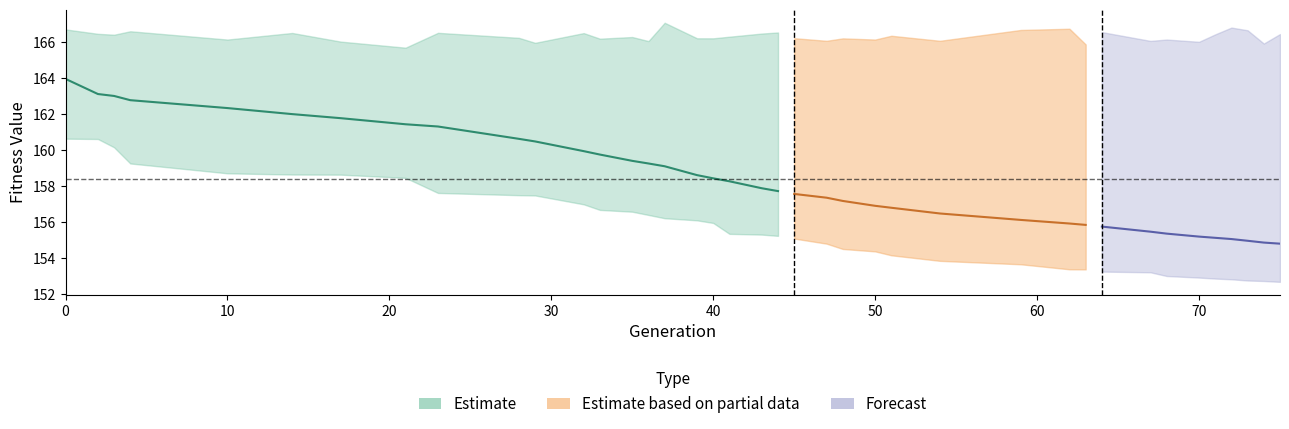

Is this an area chart (filled region under the line)?

No